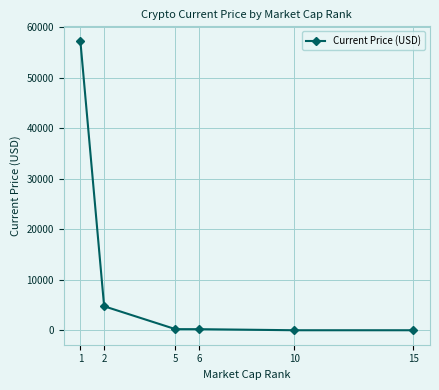

Between 1 and 6, which is larger?

1